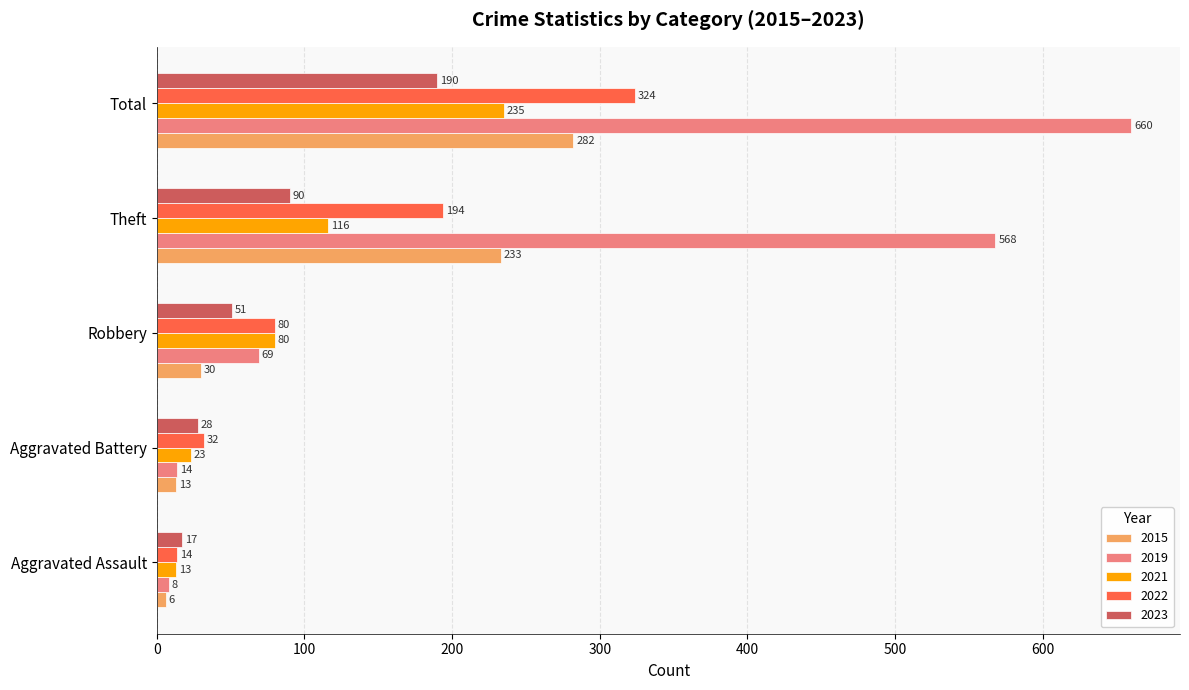

At which category is the sum across all series the highest?

Total